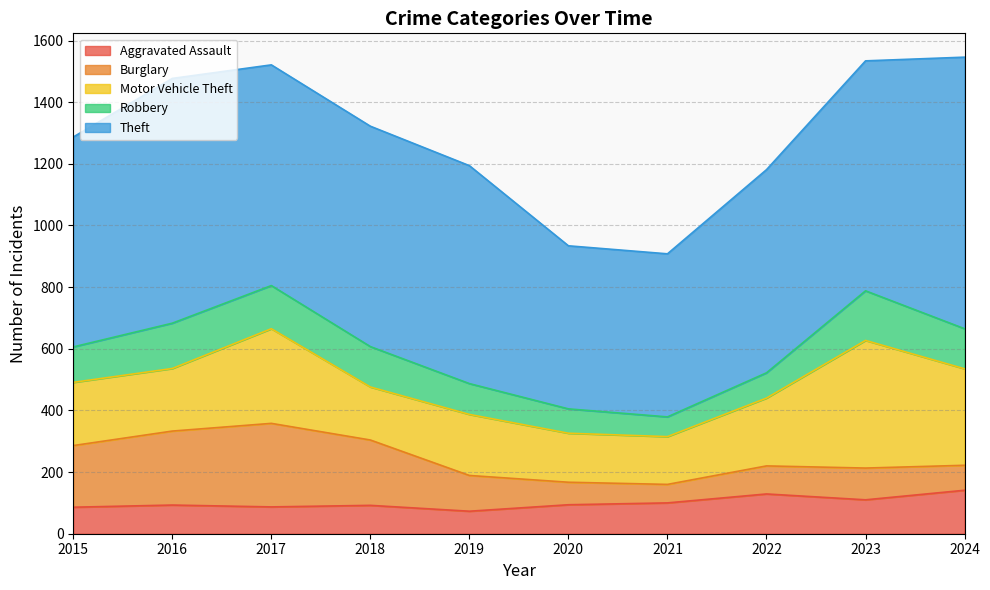

At which label is Aggravated Assault closest to 107?

2023